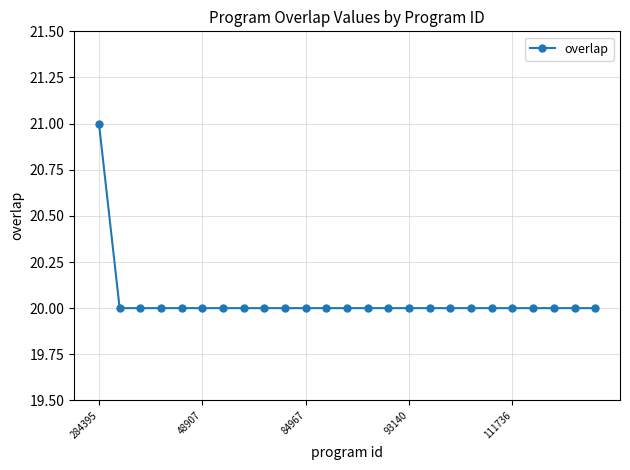

What is the greatest value displayed?

21